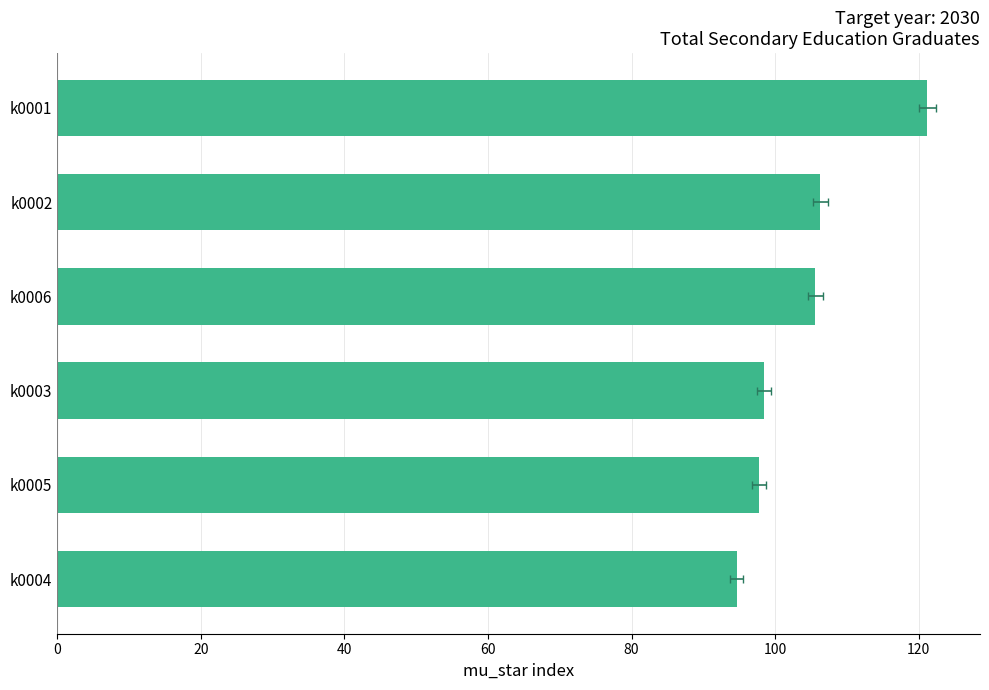

What is the value of the 2nd bar from the left?

106.3